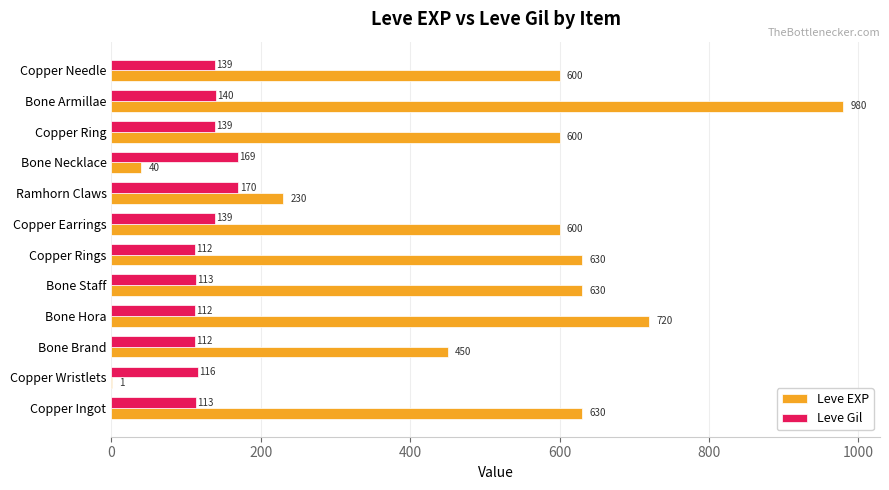

True or false: Leve EXP has a value of 980 at Bone Armillae.

True